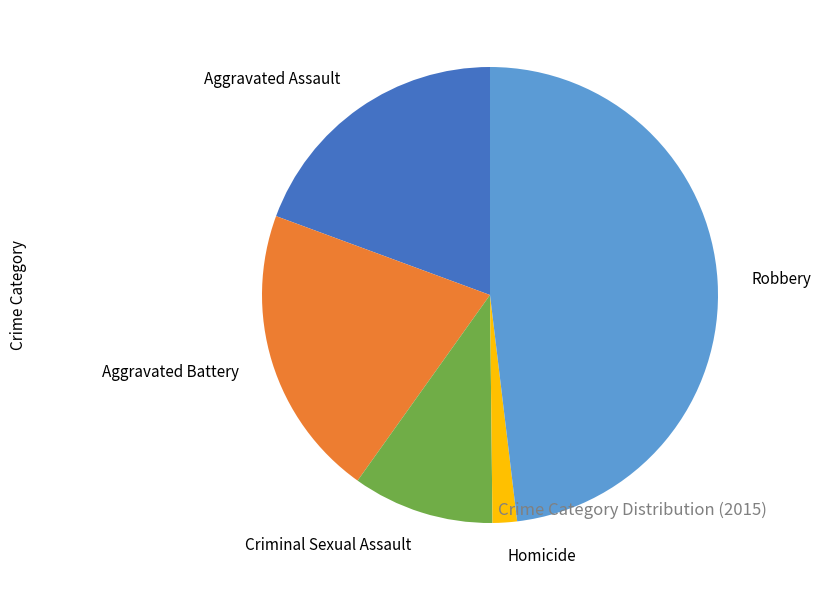

Is the sum of Robbery and Aggravated Battery greater than half?

Yes